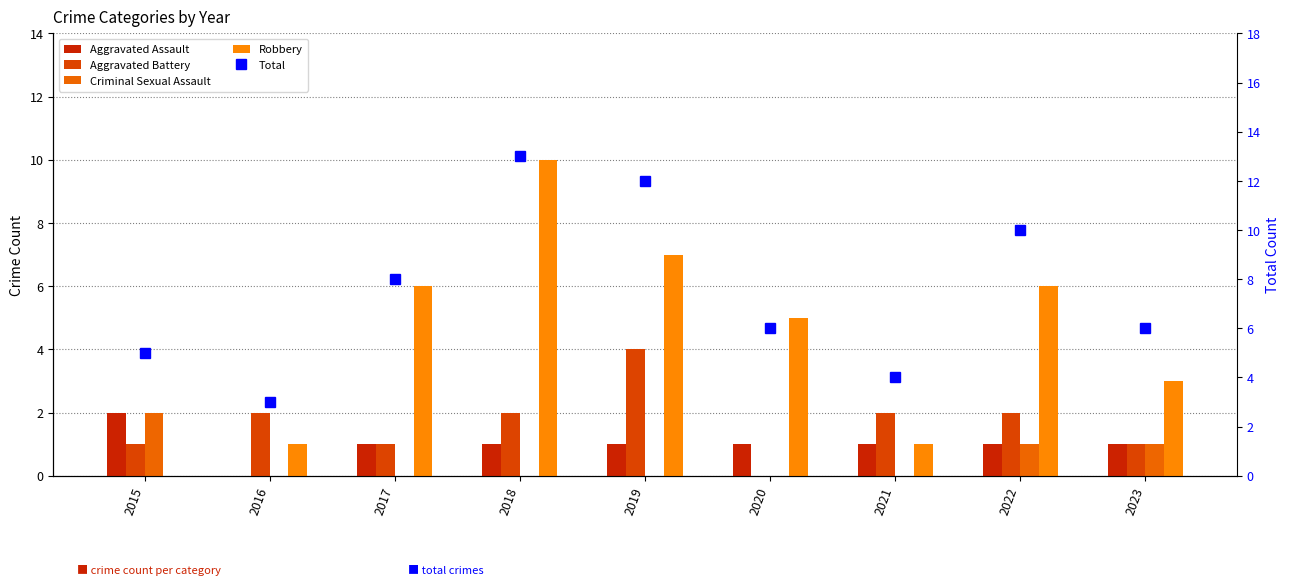

Where does the Total series first go above 6?

2017